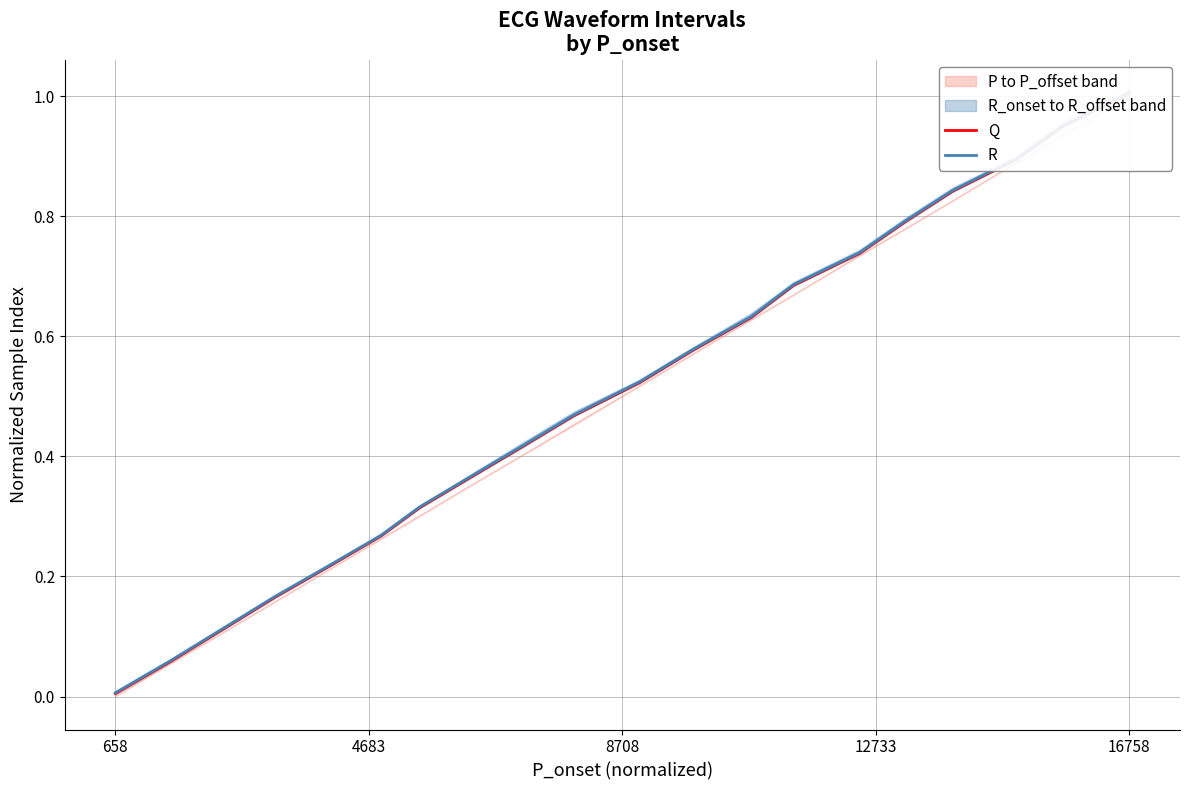

True or false: R and Q cross at least once.

False